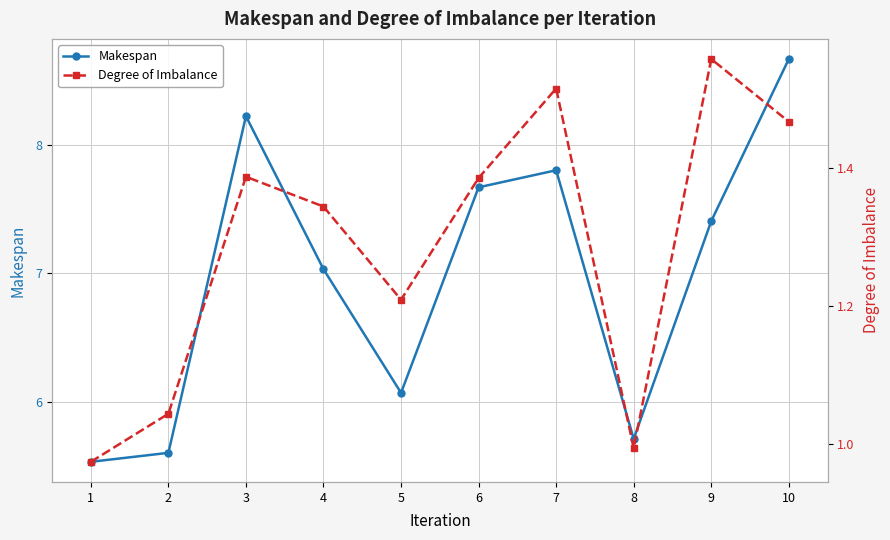

What value does the Makespan series have at 8?

5.7